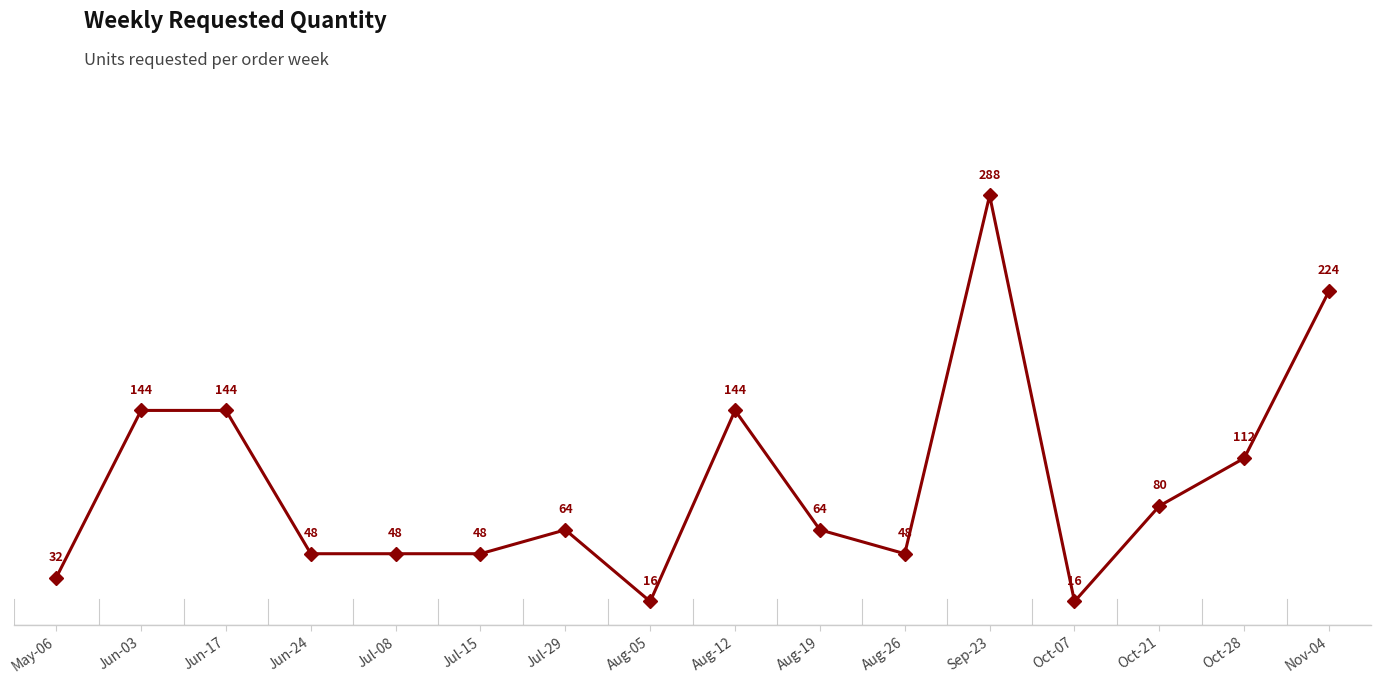

Between Oct-21 and Aug-05, which is larger?

Oct-21